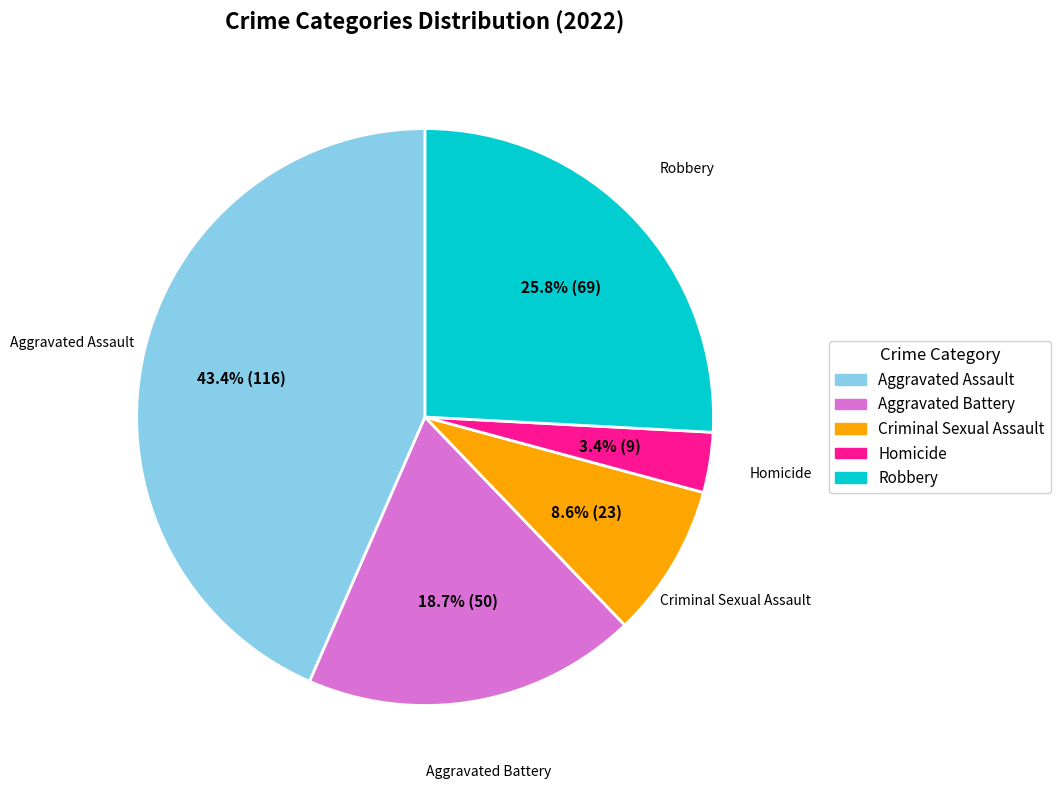

To the nearest percent, what is the average slice percentage?

20%